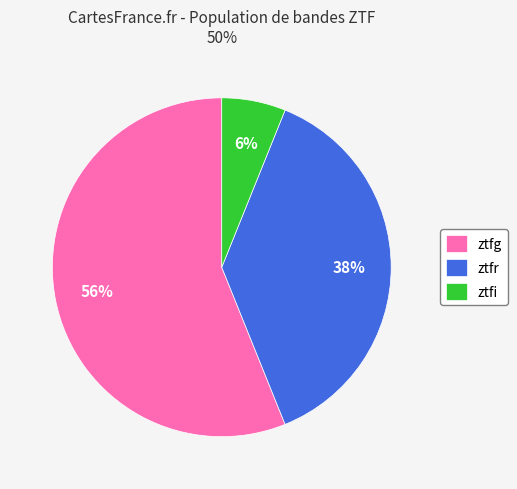

How many slices are in this pie chart?

3